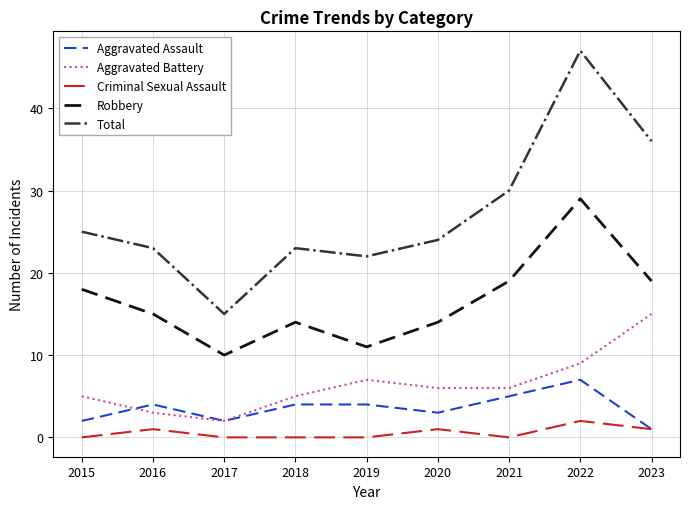

Which series has the largest range (max minus min)?

Total